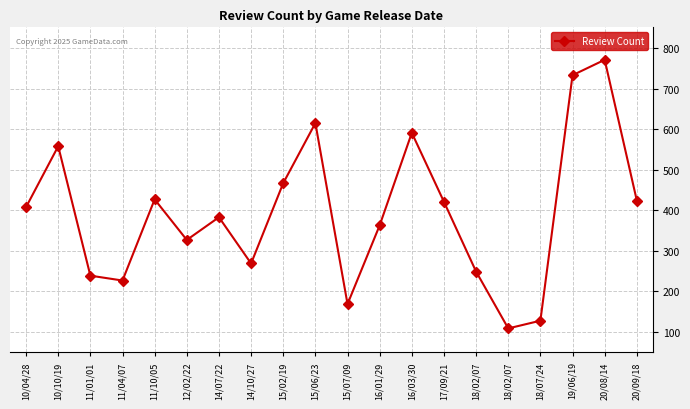

Reading left to right, transcribe all the data shown in this chart.

10/04/28=408	10/10/19=558	11/01/01=239	11/04/07=227	11/10/05=427	12/02/22=327	14/07/22=383	14/10/27=269	15/02/19=467	15/06/23=615	15/07/09=169	16/01/29=363	16/03/30=591	17/09/21=421	18/02/07=249	18/02/07=109	18/07/24=128	19/06/19=733	20/08/14=771	20/09/18=424